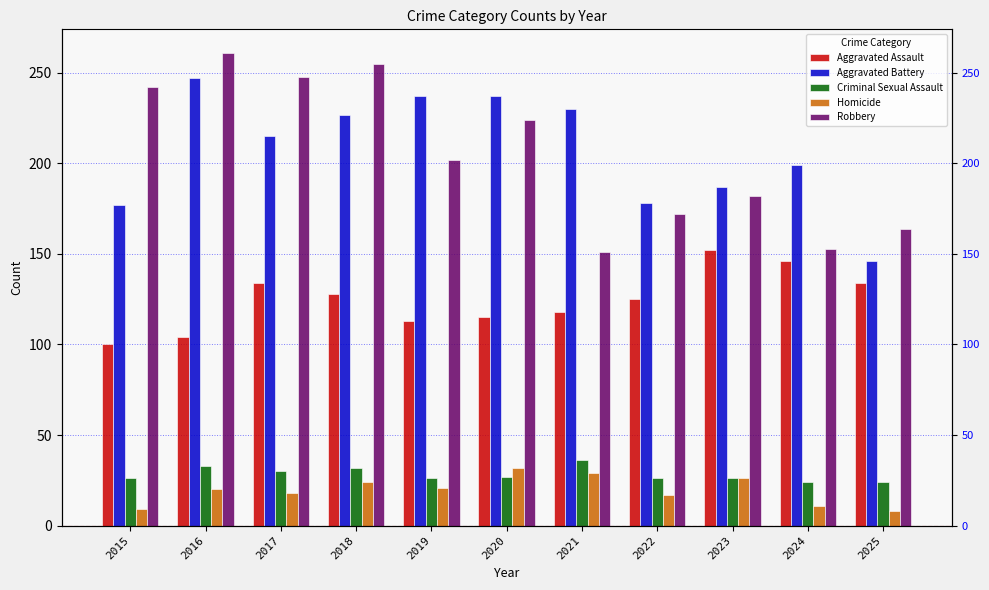

What is the value of the Aggravated Battery bar at the 5th from the left?

237